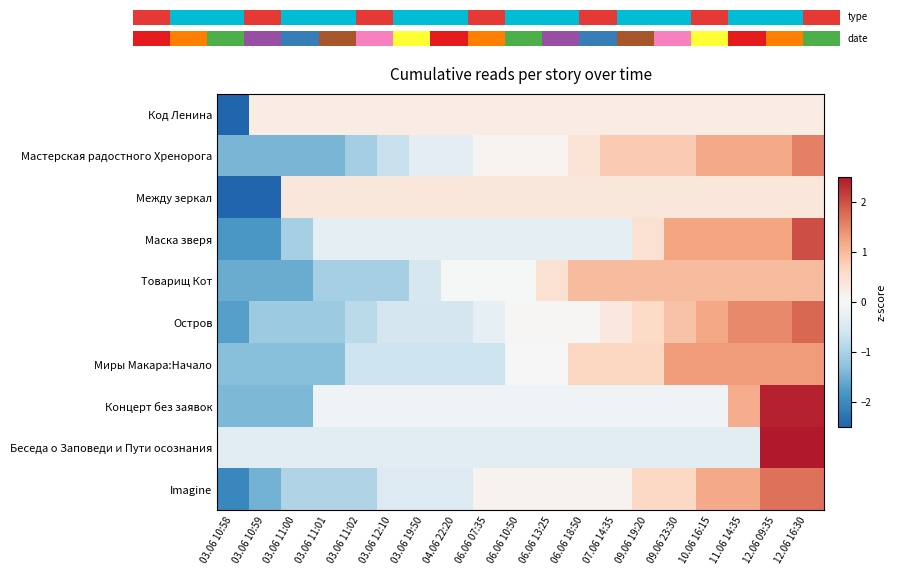

Reading left to right, list all the values displayed in this chart.

Код Ленина: 03.06 10:58=-4.2	03.06 10:59=0.2	03.06 11:00=0.2	03.06 11:01=0.2	03.06 11:02=0.2	03.06 12:10=0.2	03.06 19:50=0.2	04.06 22:20=0.2	06.06 07:35=0.2	06.06 10:50=0.2	06.06 13:25=0.2	06.06 18:50=0.2	07.06 14:35=0.2	09.06 19:20=0.2	09.06 23:30=0.2	10.06 16:15=0.2	11.06 14:35=0.2	12.06 09:35=0.2	12.06 16:30=0.2
Мастерская радостного Хренорога: 03.06 10:58=-1.4	03.06 10:59=-1.4	03.06 11:00=-1.4	03.06 11:01=-1.4	03.06 11:02=-1.1	03.06 12:10=-0.7	03.06 19:50=-0.3	04.06 22:20=-0.3	06.06 07:35=0.1	06.06 10:50=0.1	06.06 13:25=0.1	06.06 18:50=0.4	07.06 14:35=0.8	09.06 19:20=0.8	09.06 23:30=0.8	10.06 16:15=1.2	11.06 14:35=1.2	12.06 09:35=1.2	12.06 16:30=1.6
Между зеркал: 03.06 10:58=-2.9	03.06 10:59=-2.9	03.06 11:00=0.3	03.06 11:01=0.3	03.06 11:02=0.3	03.06 12:10=0.3	03.06 19:50=0.3	04.06 22:20=0.3	06.06 07:35=0.3	06.06 10:50=0.3	06.06 13:25=0.3	06.06 18:50=0.3	07.06 14:35=0.3	09.06 19:20=0.3	09.06 23:30=0.3	10.06 16:15=0.3	11.06 14:35=0.3	12.06 09:35=0.3	12.06 16:30=0.3
Маска зверя: 03.06 10:58=-1.8	03.06 10:59=-1.8	03.06 11:00=-1.0	03.06 11:01=-0.3	03.06 11:02=-0.3	03.06 12:10=-0.3	03.06 19:50=-0.3	04.06 22:20=-0.3	06.06 07:35=-0.3	06.06 10:50=-0.3	06.06 13:25=-0.3	06.06 18:50=-0.3	07.06 14:35=-0.3	09.06 19:20=0.5	09.06 23:30=1.2	10.06 16:15=1.2	11.06 14:35=1.2	12.06 09:35=1.2	12.06 16:30=2.0
Товарищ Кот: 03.06 10:58=-1.6	03.06 10:59=-1.6	03.06 11:00=-1.6	03.06 11:01=-1.0	03.06 11:02=-1.0	03.06 12:10=-1.0	03.06 19:50=-0.5	04.06 22:20=-0.0	06.06 07:35=-0.0	06.06 10:50=-0.0	06.06 13:25=0.5	06.06 18:50=1.0	07.06 14:35=1.0	09.06 19:20=1.0	09.06 23:30=1.0	10.06 16:15=1.0	11.06 14:35=1.0	12.06 09:35=1.0	12.06 16:30=1.0
Остров: 03.06 10:58=-1.7	03.06 10:59=-1.1	03.06 11:00=-1.1	03.06 11:01=-1.1	03.06 11:02=-0.8	03.06 12:10=-0.6	03.06 19:50=-0.6	04.06 22:20=-0.6	06.06 07:35=-0.3	06.06 10:50=0.0	06.06 13:25=0.0	06.06 18:50=0.0	07.06 14:35=0.3	09.06 19:20=0.6	09.06 23:30=0.9	10.06 16:15=1.2	11.06 14:35=1.5	12.06 09:35=1.5	12.06 16:30=1.8
Миры Макара:Начало: 03.06 10:58=-1.3	03.06 10:59=-1.3	03.06 11:00=-1.3	03.06 11:01=-1.3	03.06 11:02=-0.7	03.06 12:10=-0.7	03.06 19:50=-0.7	04.06 22:20=-0.7	06.06 07:35=-0.7	06.06 10:50=0.0	06.06 13:25=0.0	06.06 18:50=0.7	07.06 14:35=0.7	09.06 19:20=0.7	09.06 23:30=1.3	10.06 16:15=1.3	11.06 14:35=1.3	12.06 09:35=1.3	12.06 16:30=1.3
Концерт без заявок: 03.06 10:58=-1.4	03.06 10:59=-1.4	03.06 11:00=-1.4	03.06 11:01=-0.1	03.06 11:02=-0.1	03.06 12:10=-0.1	03.06 19:50=-0.1	04.06 22:20=-0.1	06.06 07:35=-0.1	06.06 10:50=-0.1	06.06 13:25=-0.1	06.06 18:50=-0.1	07.06 14:35=-0.1	09.06 19:20=-0.1	09.06 23:30=-0.1	10.06 16:15=-0.1	11.06 14:35=1.1	12.06 09:35=2.4	12.06 16:30=2.4
Беседа о Заповеди и Пути осознания: 03.06 10:58=-0.3	03.06 10:59=-0.3	03.06 11:00=-0.3	03.06 11:01=-0.3	03.06 11:02=-0.3	03.06 12:10=-0.3	03.06 19:50=-0.3	04.06 22:20=-0.3	06.06 07:35=-0.3	06.06 10:50=-0.3	06.06 13:25=-0.3	06.06 18:50=-0.3	07.06 14:35=-0.3	09.06 19:20=-0.3	09.06 23:30=-0.3	10.06 16:15=-0.3	11.06 14:35=-0.3	12.06 09:35=2.9	12.06 16:30=2.9
Imagine: 03.06 10:58=-2.0	03.06 10:59=-1.5	03.06 11:00=-1.0	03.06 11:01=-1.0	03.06 11:02=-1.0	03.06 12:10=-0.4	03.06 19:50=-0.4	04.06 22:20=-0.4	06.06 07:35=0.1	06.06 10:50=0.1	06.06 13:25=0.1	06.06 18:50=0.1	07.06 14:35=0.1	09.06 19:20=0.6	09.06 23:30=0.6	10.06 16:15=1.2	11.06 14:35=1.2	12.06 09:35=1.7	12.06 16:30=1.7